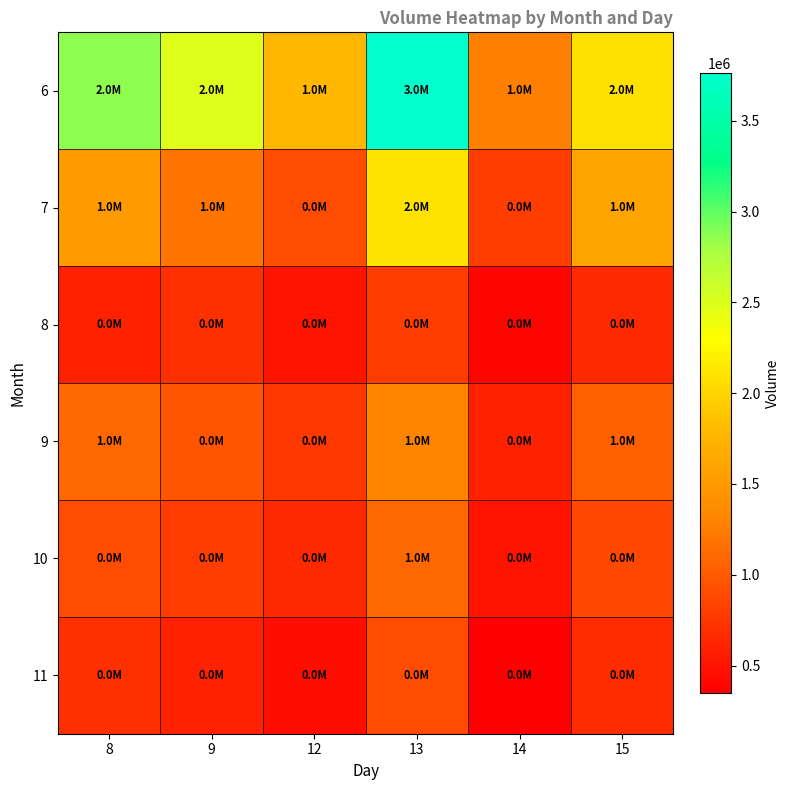

Which has a higher value, 13 or 14?

13